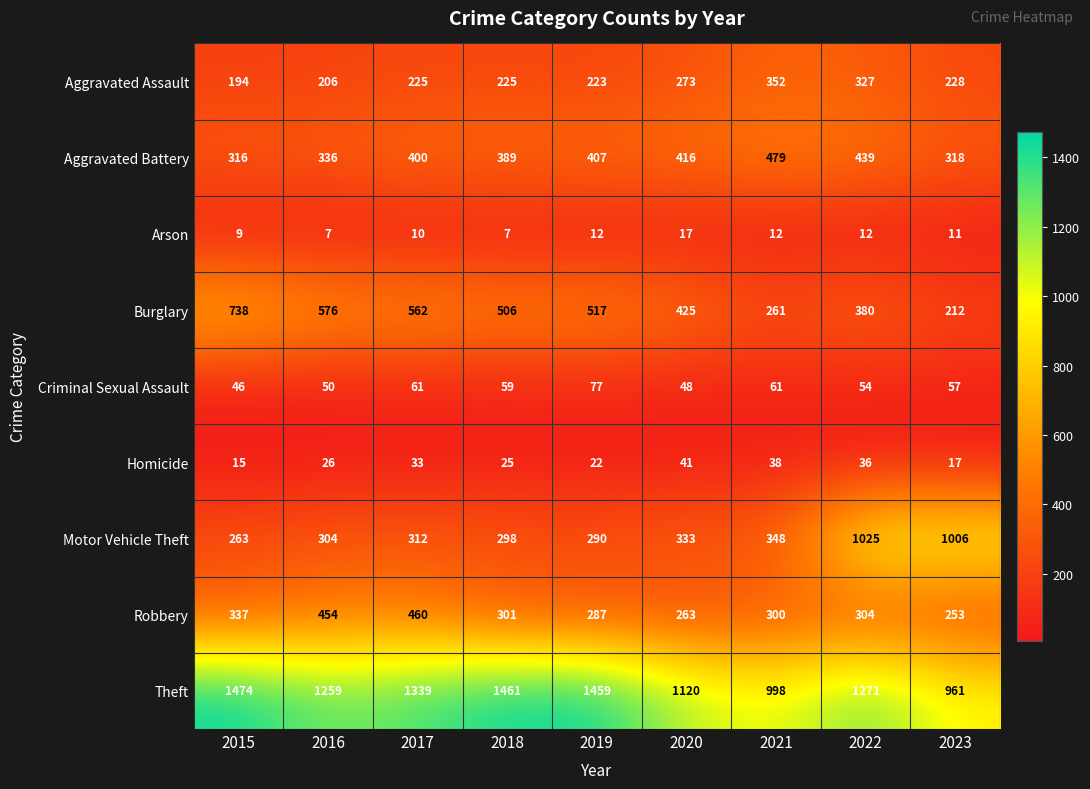

At 2016, list the series in order from smallest to largest.

Arson, Homicide, Criminal Sexual Assault, Aggravated Assault, Motor Vehicle Theft, Aggravated Battery, Robbery, Burglary, Theft